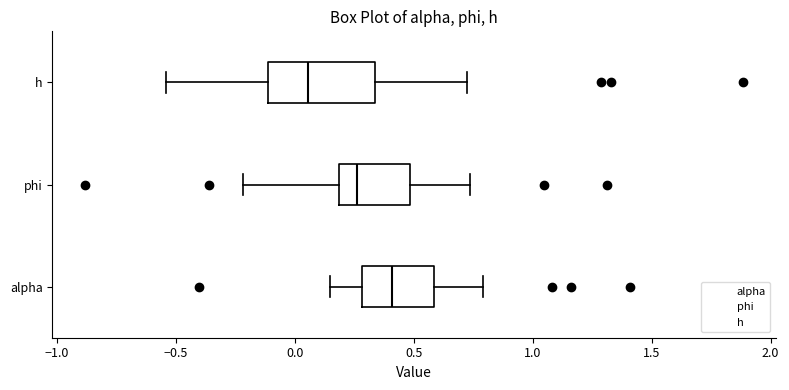

Comparing the boxes themselves (not the whiskers), which one is the widest?

h